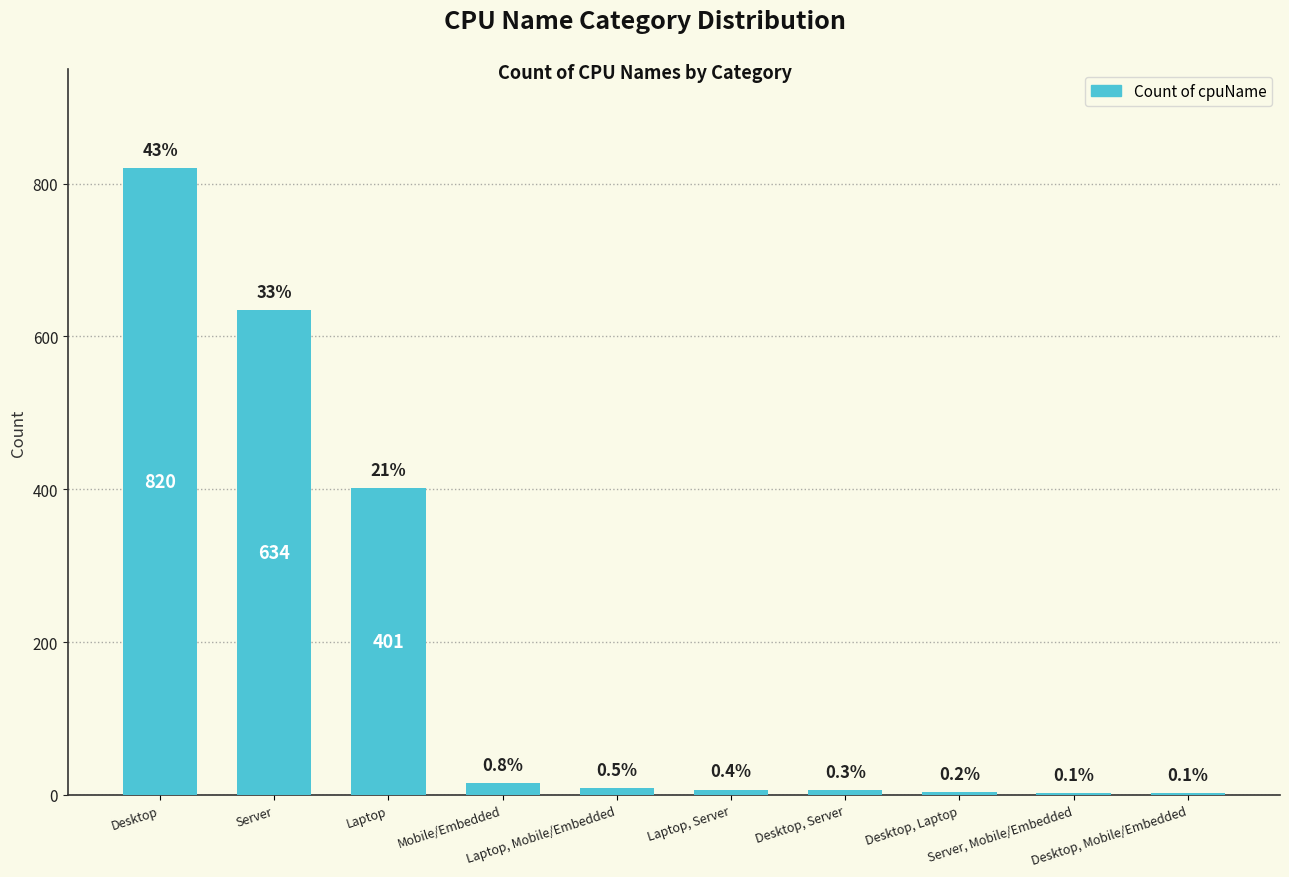

How many distinct data groups are displayed?

1